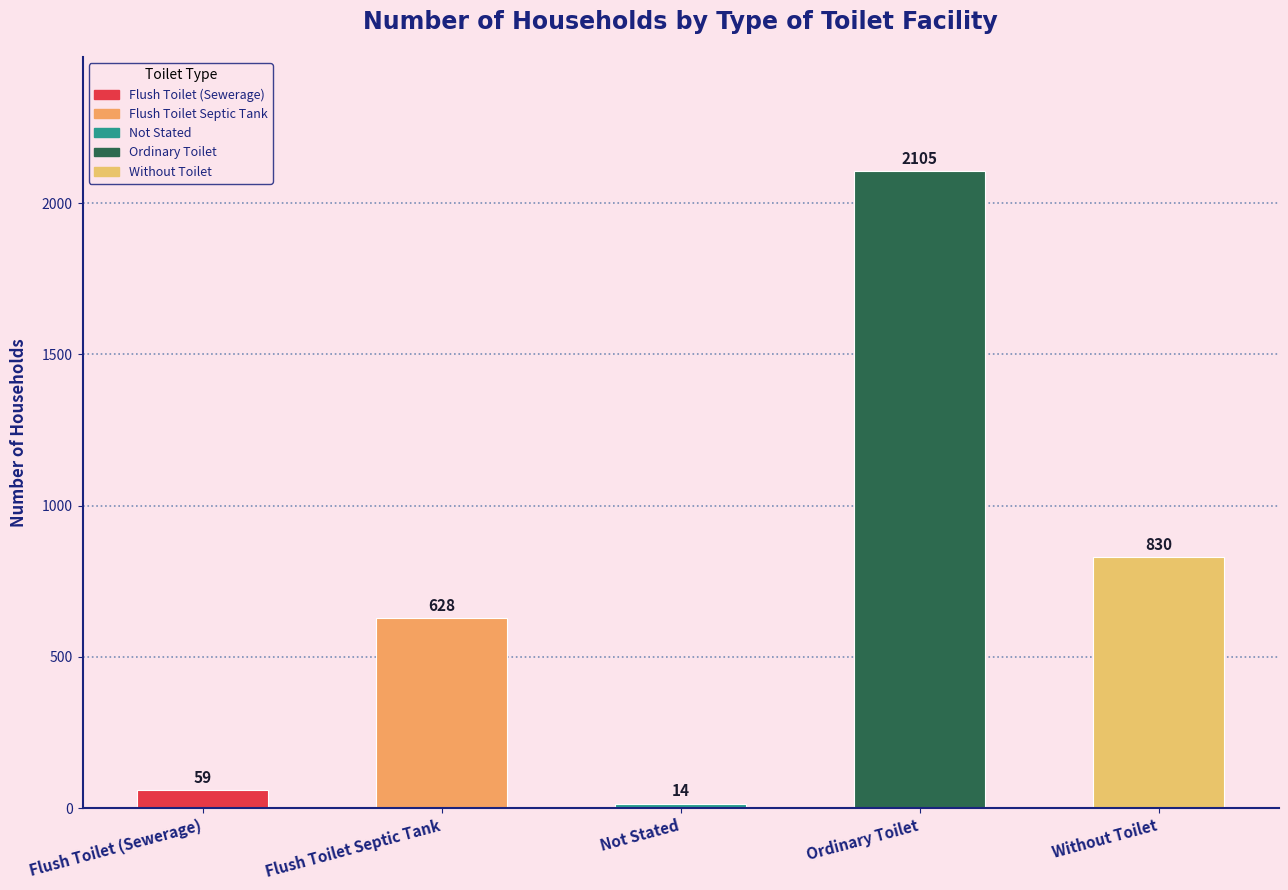

What is the value of the 5th bar from the left?

830